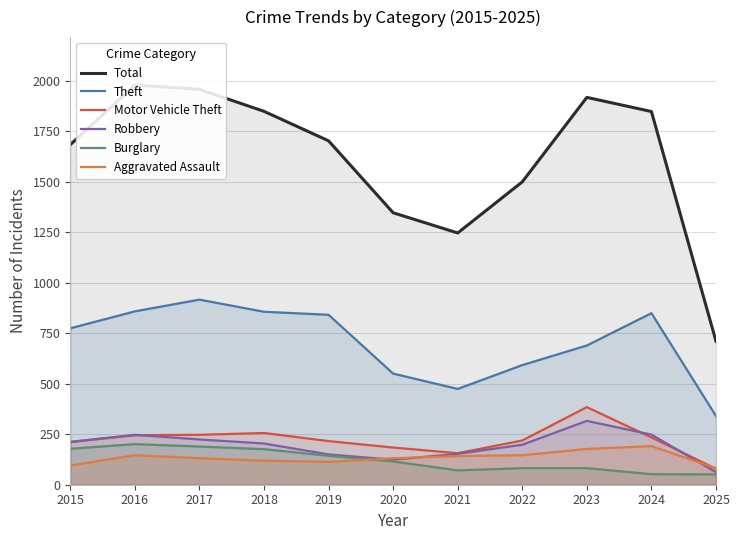

Which series has the largest total across all categories?

Total